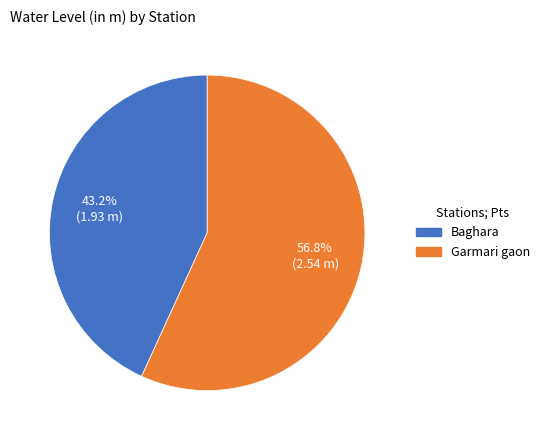

True or false: Baghara accounts for 30% of the total.

False